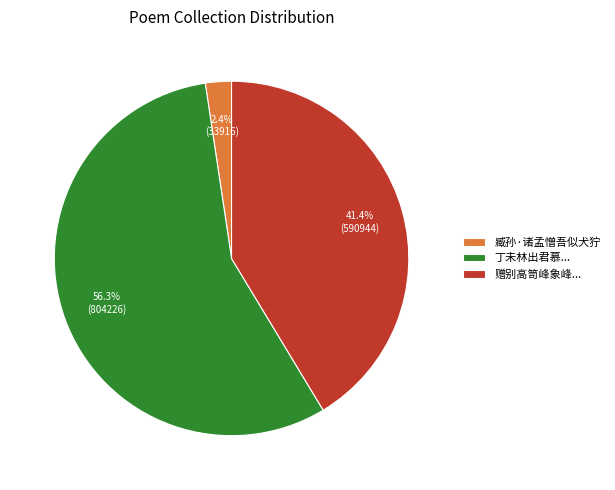

Do 臧孙·诸孟憎吾似犬狞 and 赠别高笥峰象峰... together represent more than half of the pie?

No